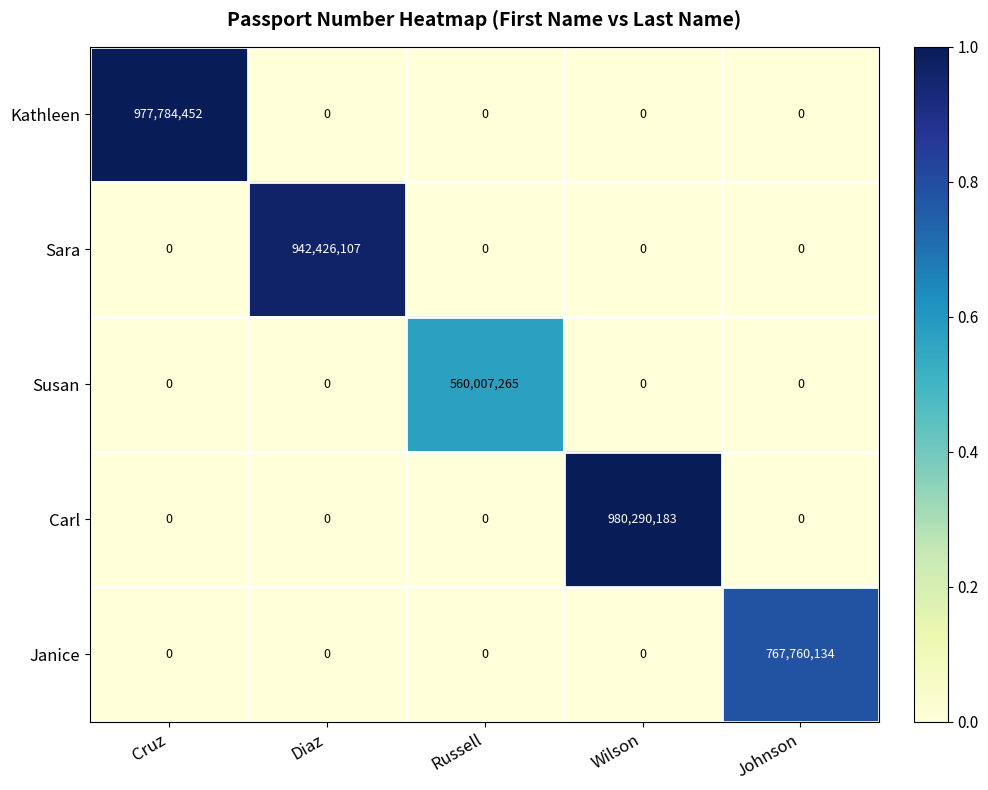

Reading left to right, what are all the values shown in this chart?

Kathleen: Cruz=977784452	Diaz=0	Russell=0	Wilson=0	Johnson=0
Sara: Cruz=0	Diaz=942426107	Russell=0	Wilson=0	Johnson=0
Susan: Cruz=0	Diaz=0	Russell=560007265	Wilson=0	Johnson=0
Carl: Cruz=0	Diaz=0	Russell=0	Wilson=980290183	Johnson=0
Janice: Cruz=0	Diaz=0	Russell=0	Wilson=0	Johnson=767760134